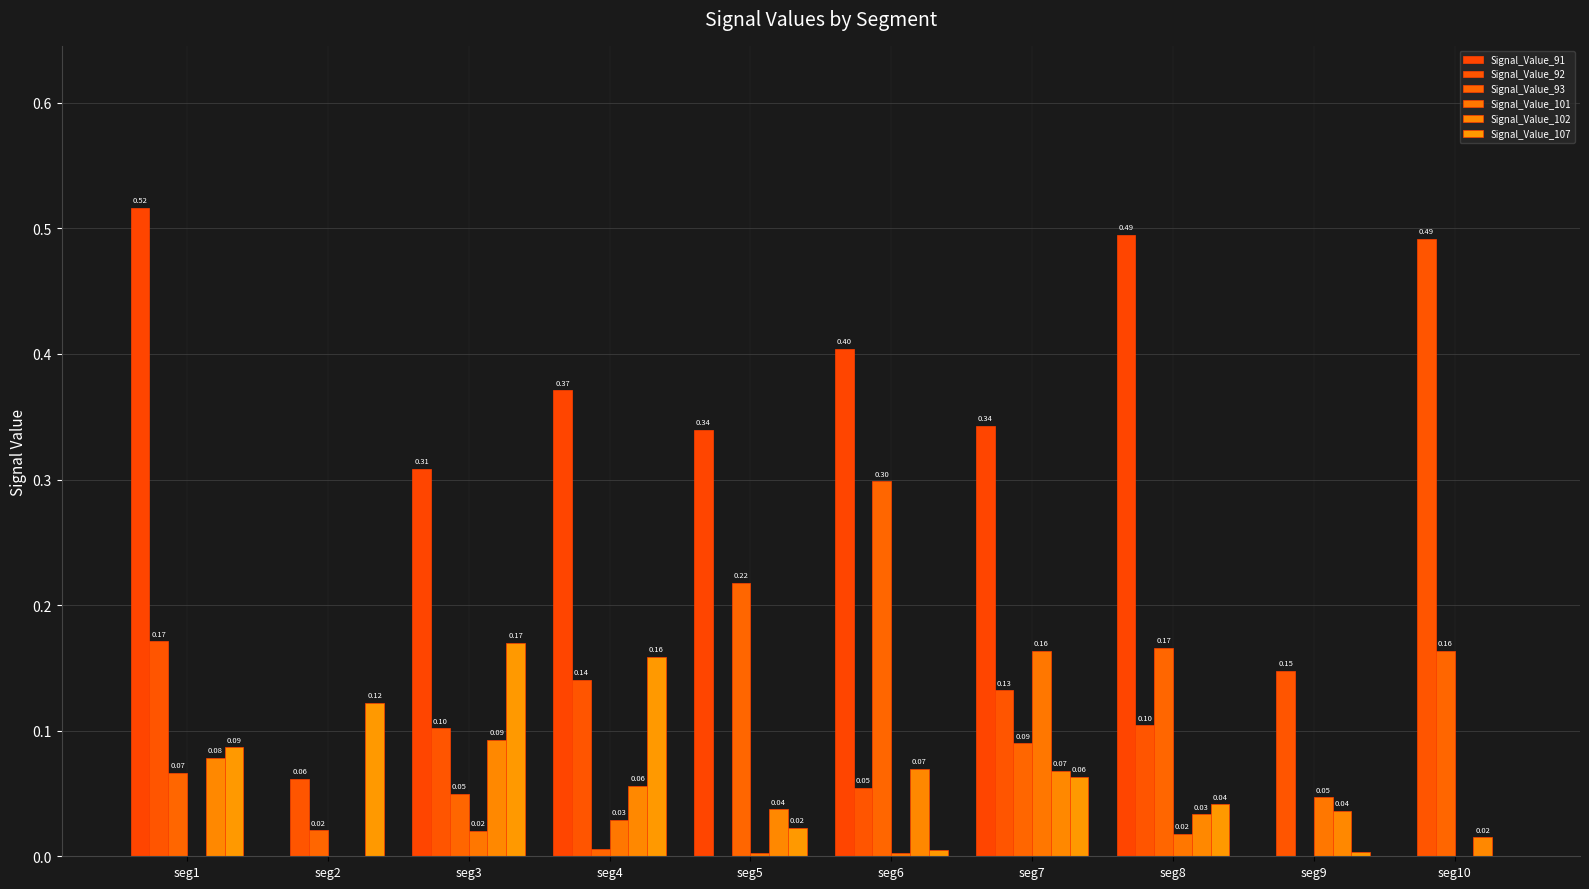

The value of Signal_Value_107 at seg2 is 0.2. True or false?

False